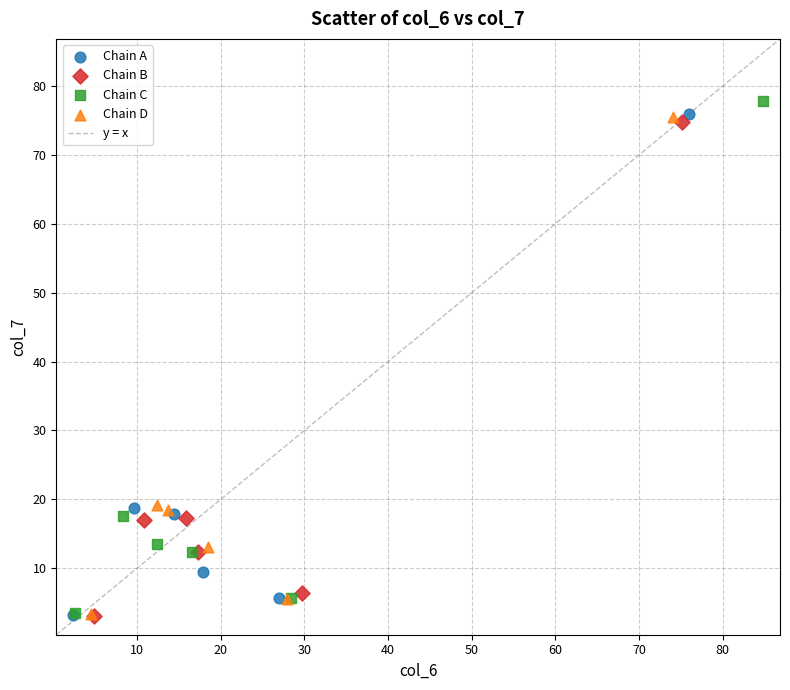

Which series has the widest spread of Y values?

Chain C